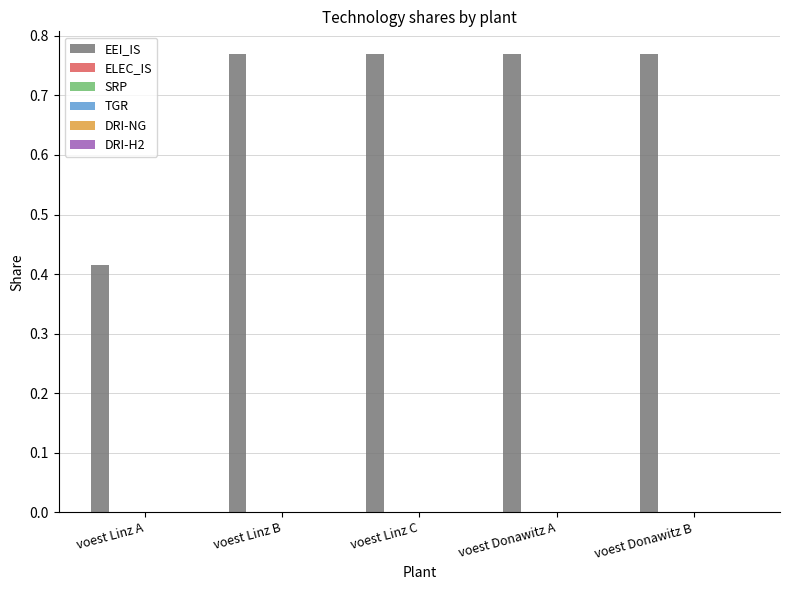

What is the sum of all values?

3.5